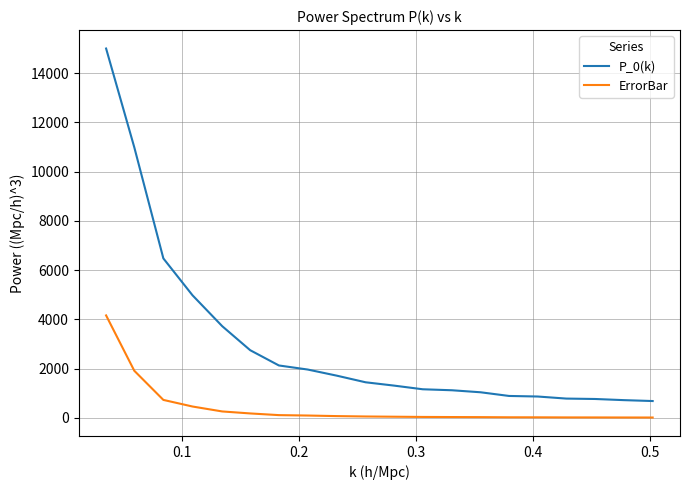

What is the lowest value of the P_0(k) series?

682.6